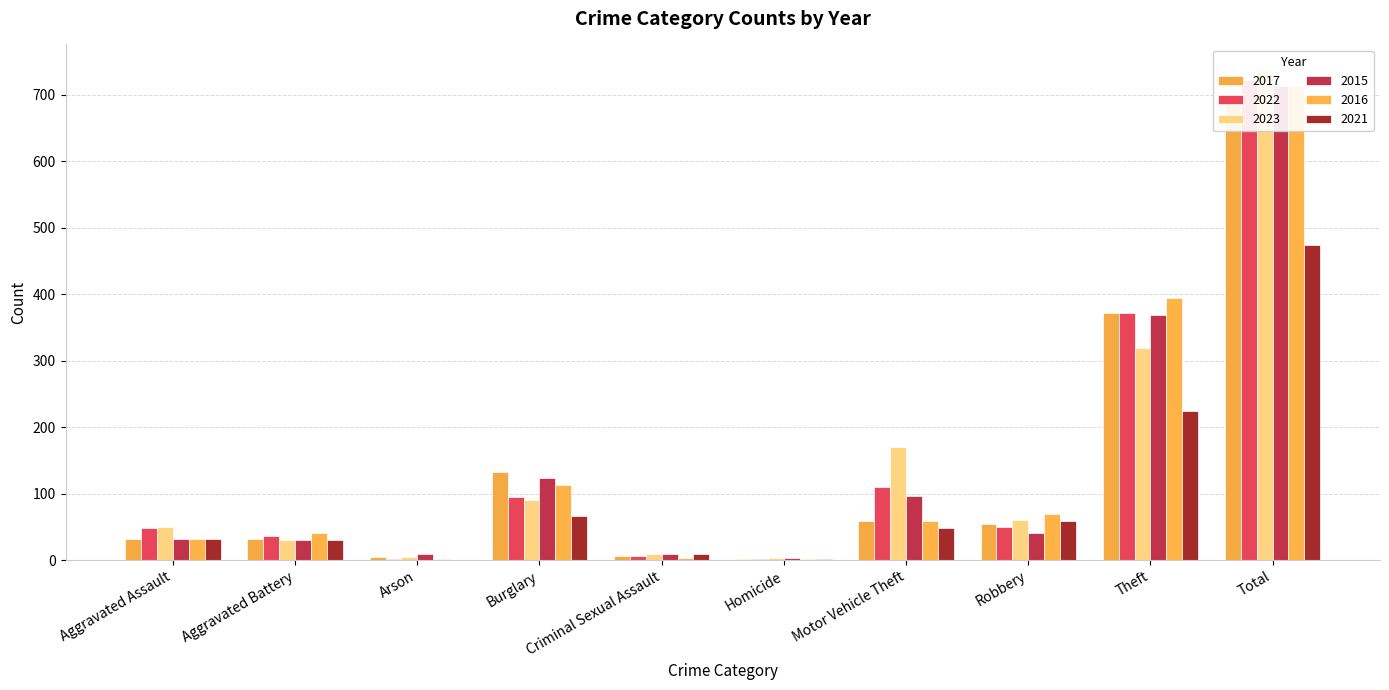

At which label does 2021 reach its peak?

Total